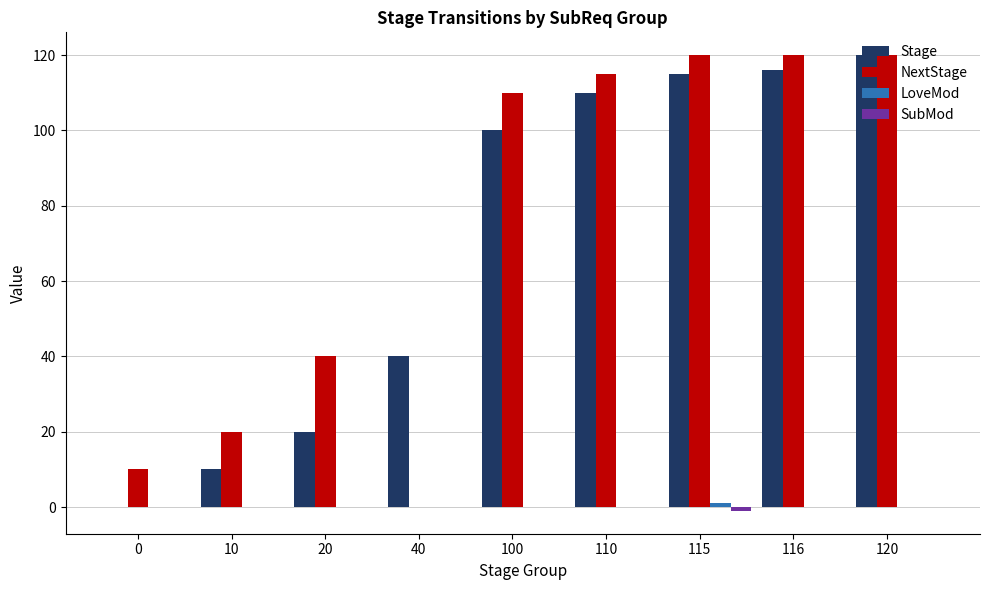

Between 10 and 110, which series saw the biggest shift?

Stage